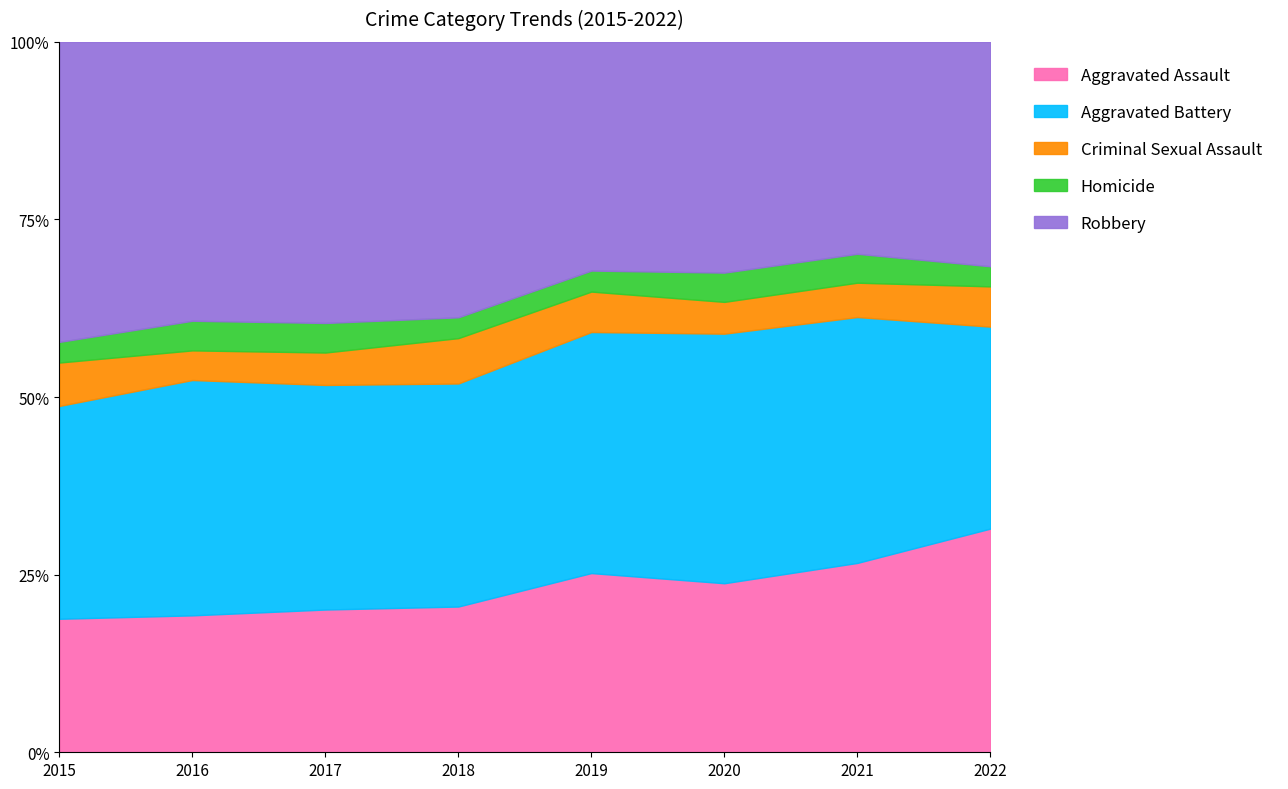

Reading left to right, extract all data points from this chart.

Aggravated Assault: 2015=323	2016=402	2017=396	2018=392	2019=452	2020=468	2021=452	2022=289
Aggravated Battery: 2015=515	2016=691	2017=623	2018=600	2019=608	2020=691	2021=587	2022=261
Criminal Sexual Assault: 2015=105	2016=87	2017=90	2018=122	2019=102	2020=88	2021=82	2022=52
Homicide: 2015=50	2016=87	2017=82	2018=56	2019=53	2020=81	2021=69	2022=26
Robbery: 2015=726	2016=819	2017=780	2018=741	2019=577	2020=639	2021=506	2022=290